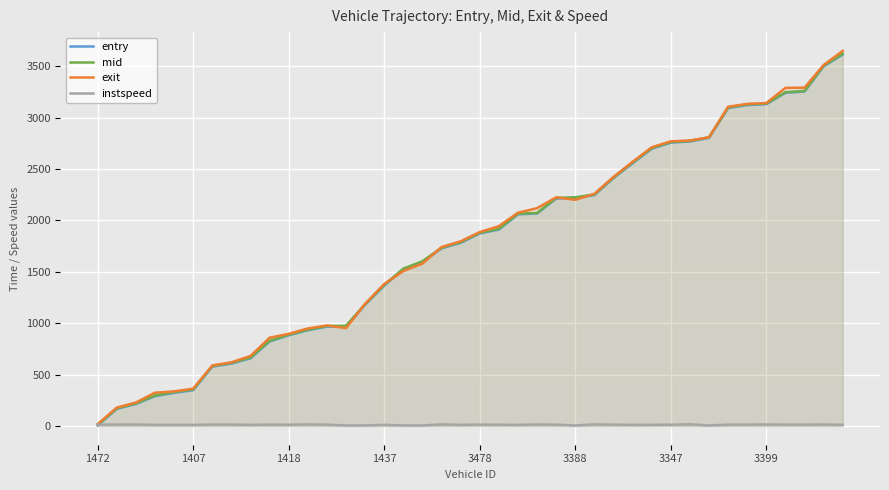

What is the average value of the exit series?

1775.9